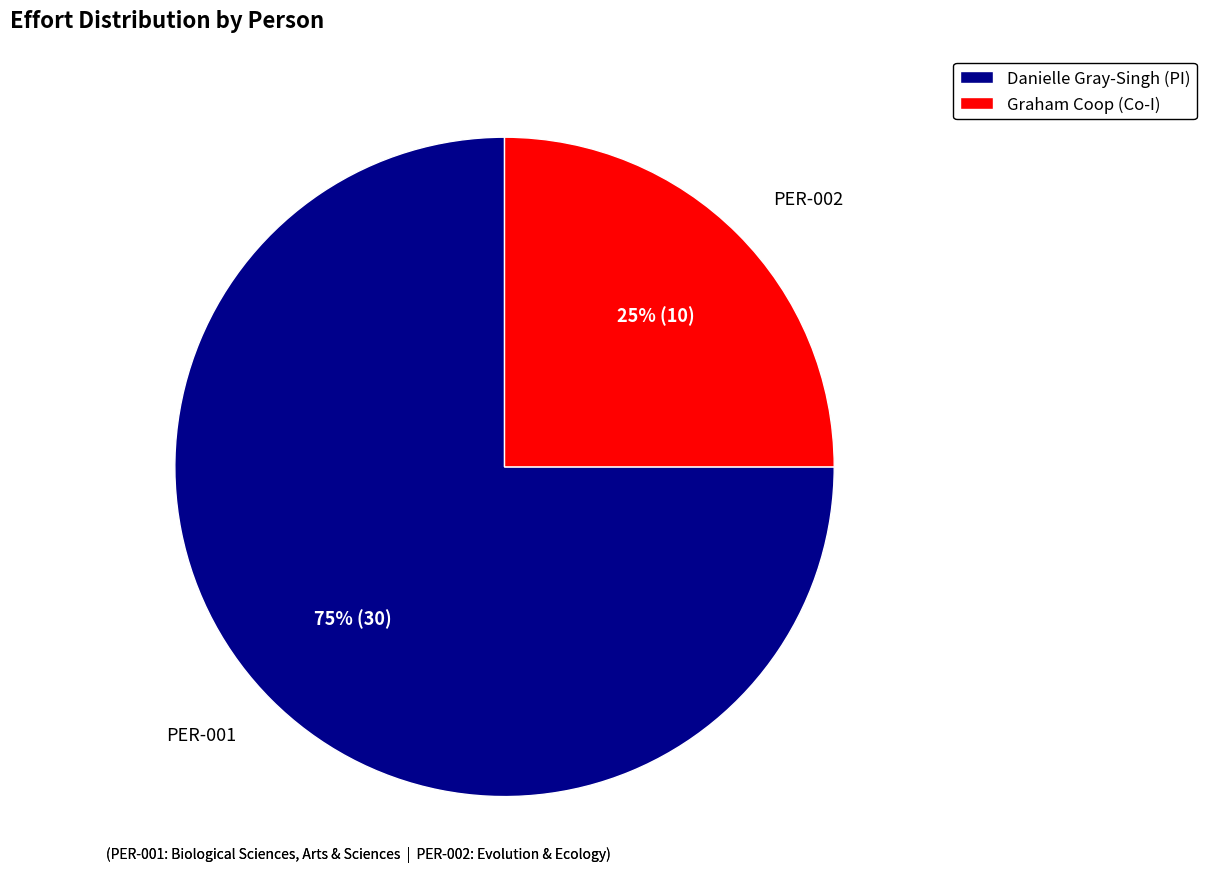

Rank the categories by value from lowest to highest.

PER-002, PER-001